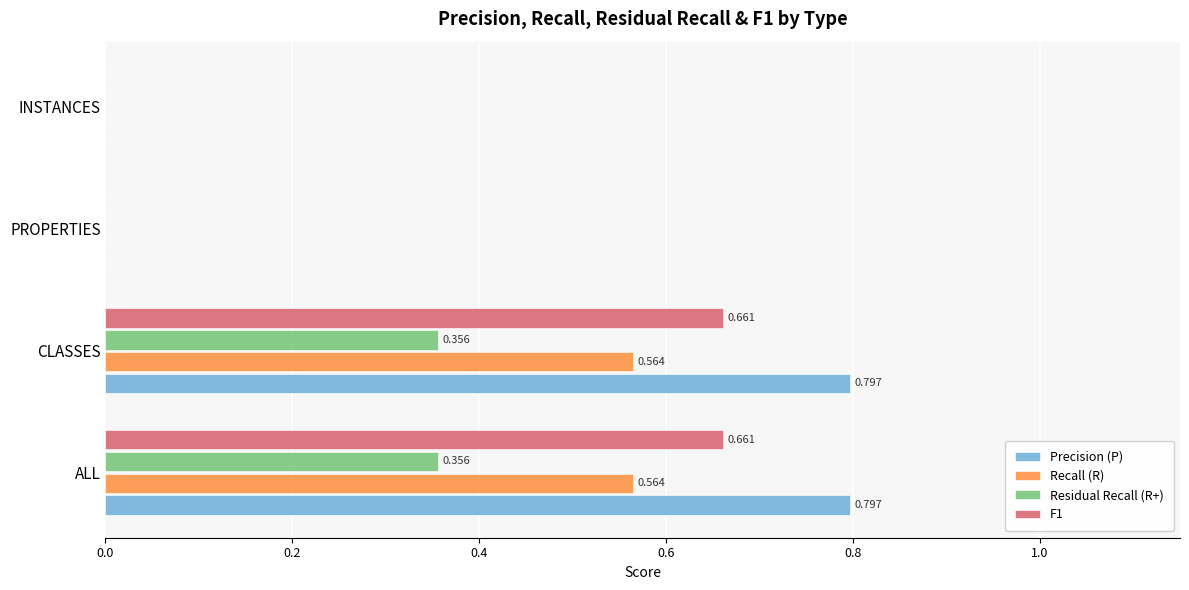

What are all the series names shown in the legend?

Precision (P), Recall (R), Residual Recall (R+), F1